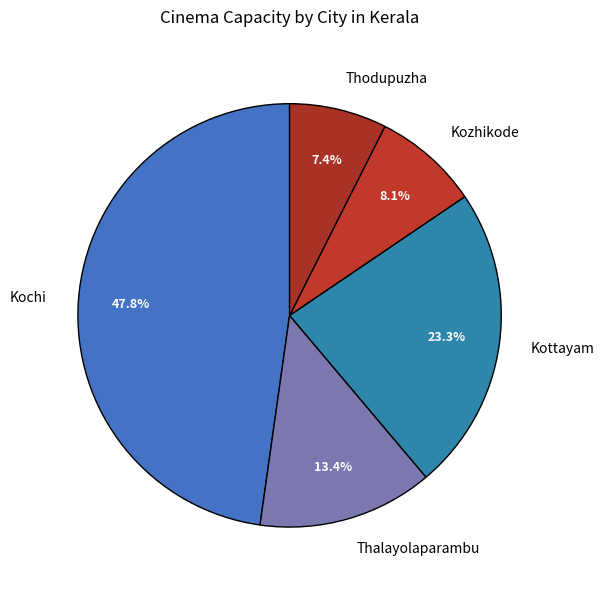

To the nearest percent, what is the average slice percentage?

20%